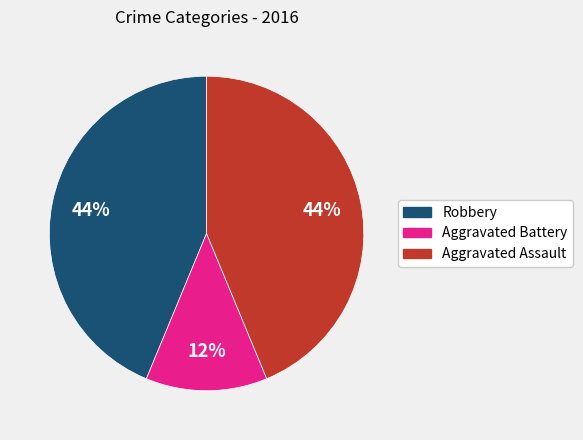

True or false: Aggravated Assault accounts for 56% of the total.

False